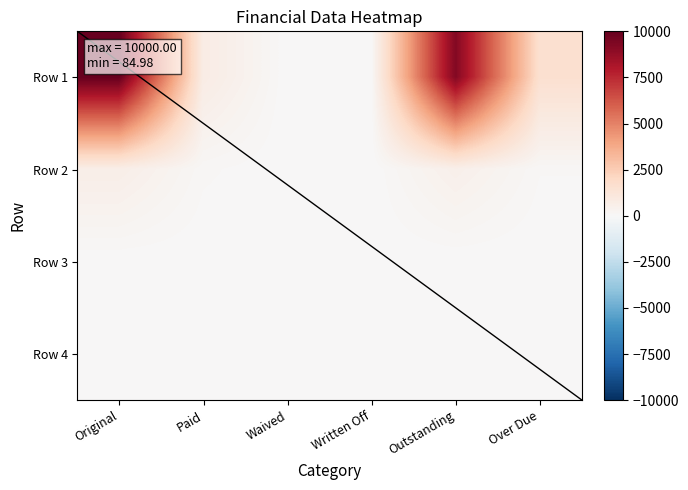

At which category is the sum across all series the highest?

Original